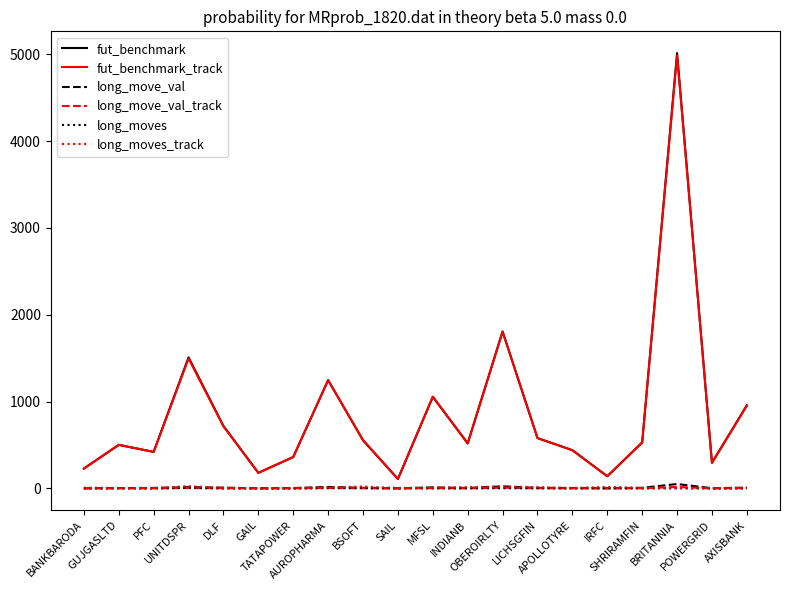

Is it true that fut_benchmark_track equals 294.8 at POWERGRID?

True